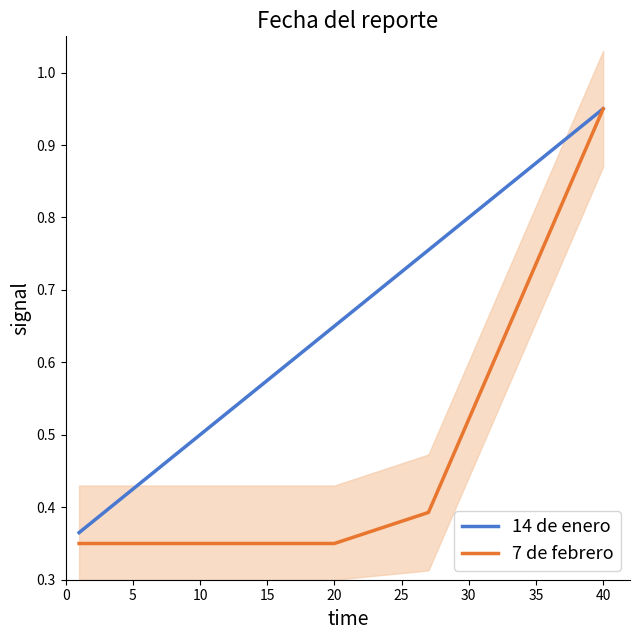

The value of 14 de enero at 10 is 0.8. True or false?

False